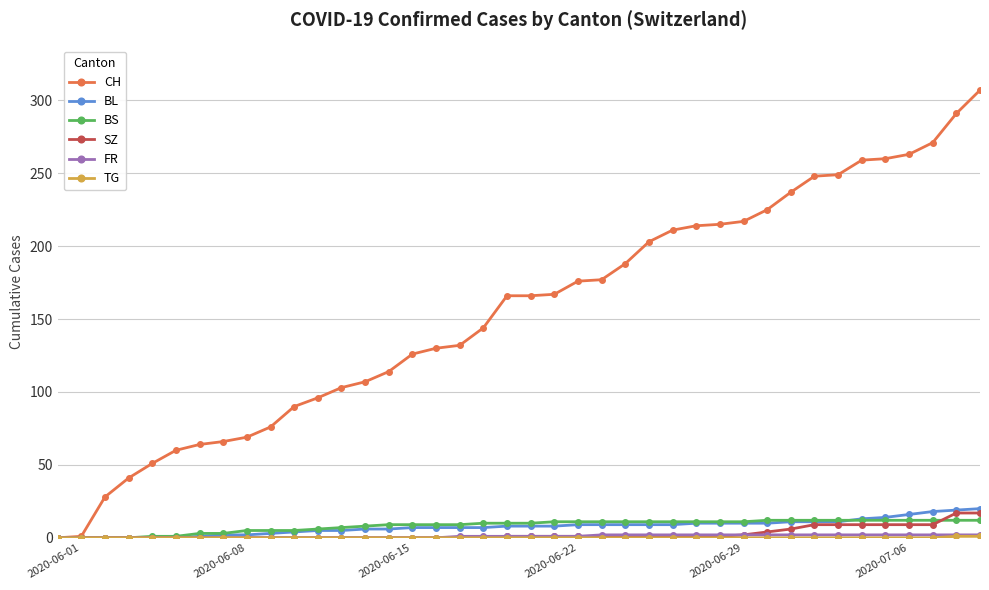

Which series has the largest total across all categories?

CH